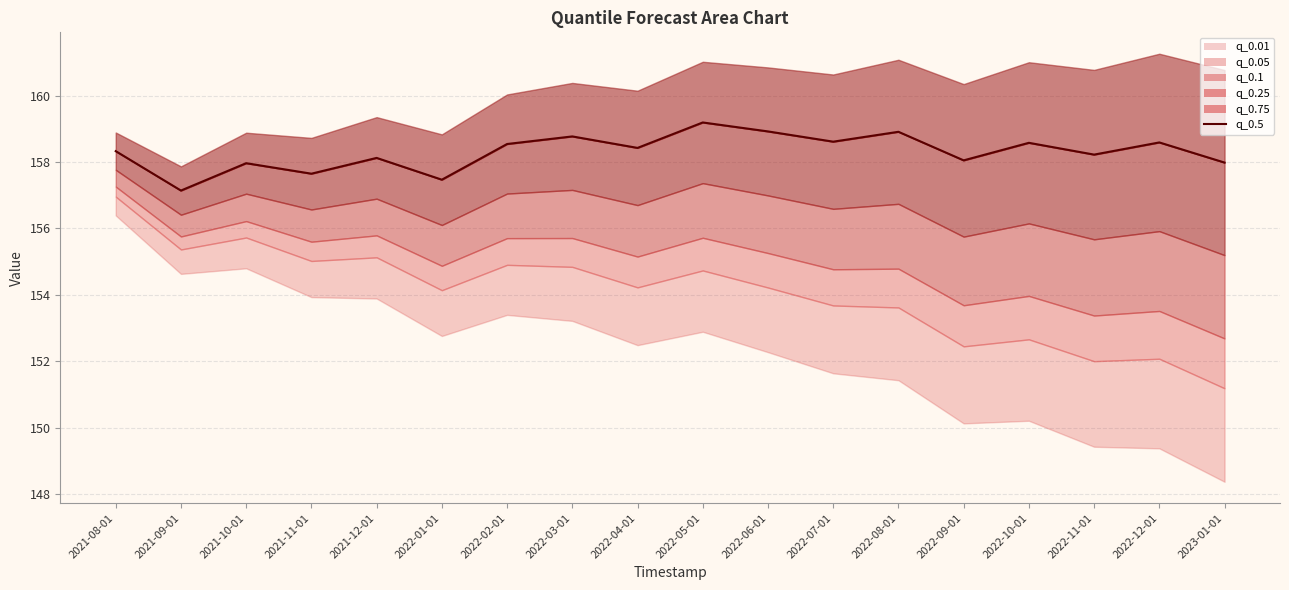

Does the chart display data point markers on the line(s)?

No